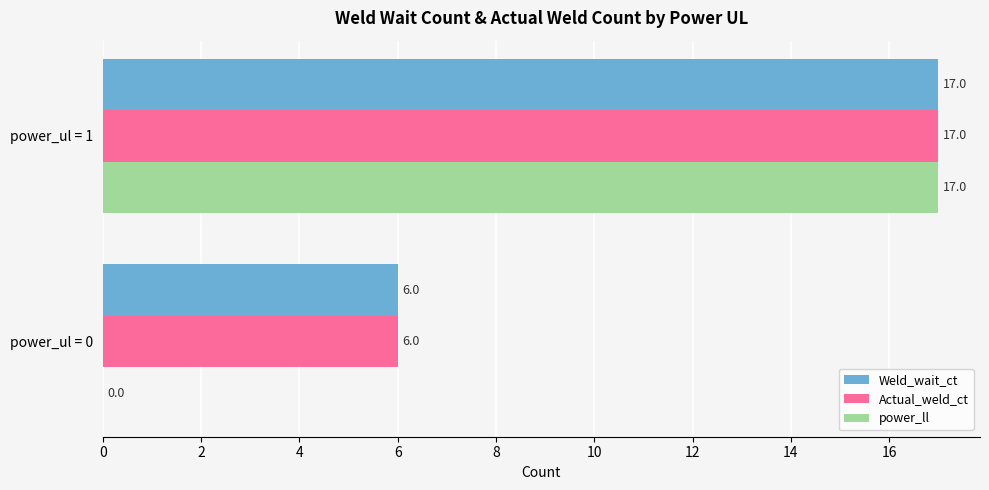

What is the sum of all power_ll values?

17